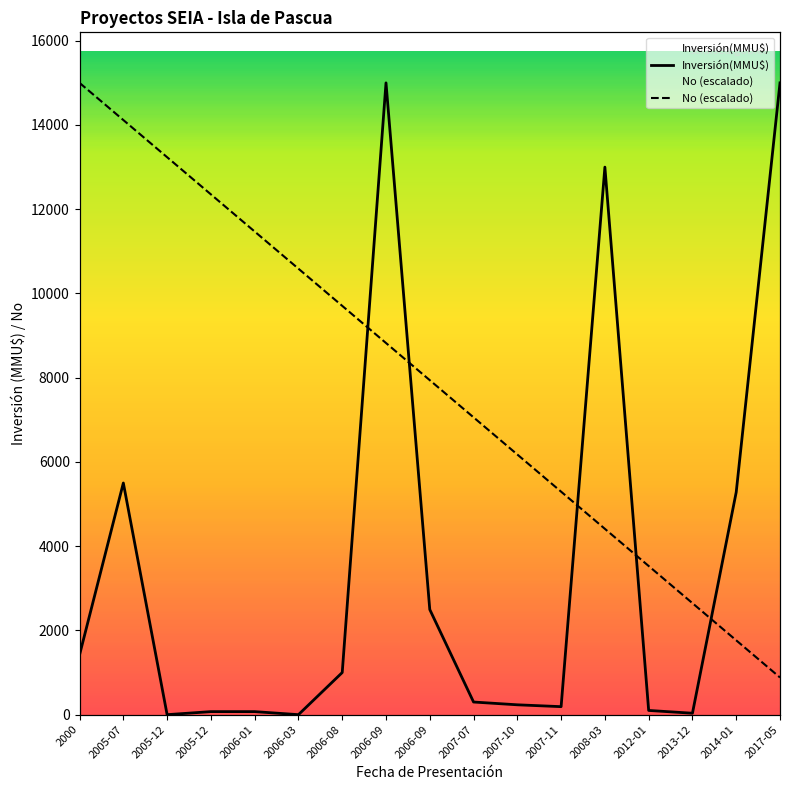

What is the spread (max minus min) of values at 2005-12?

13235.3